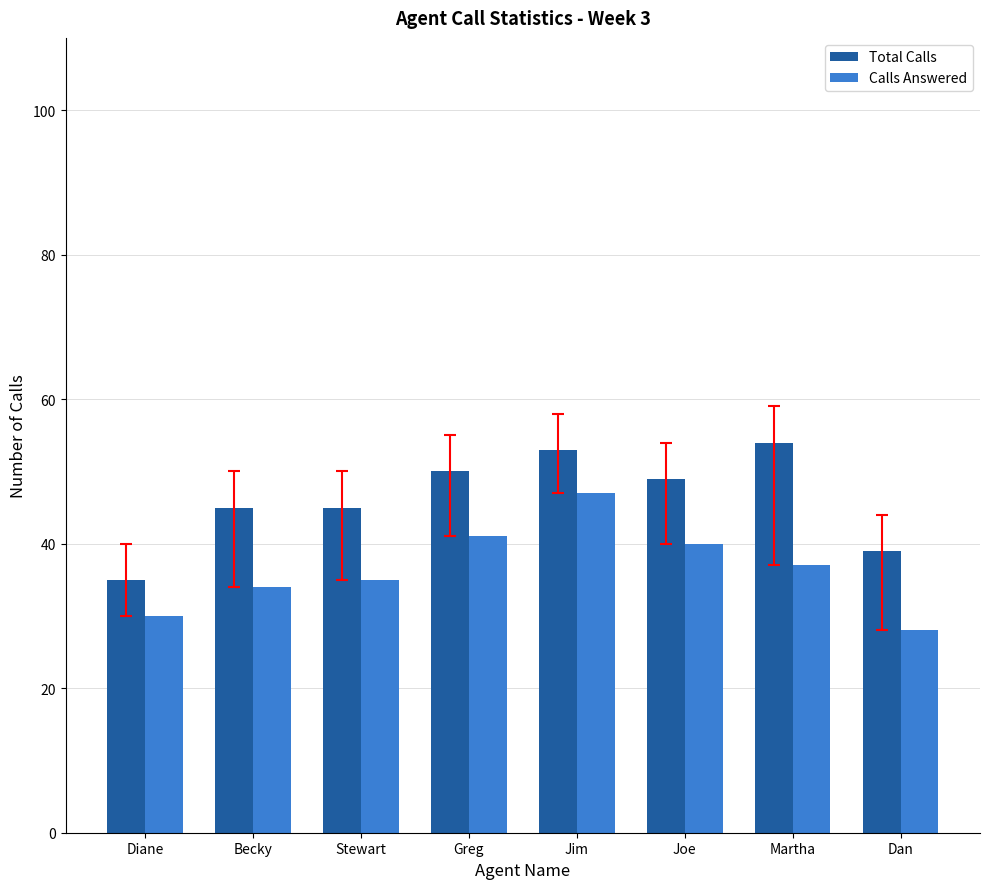

Reading right to left, transcribe all the data shown in this chart.

Total Calls: Dan=39	Martha=54	Joe=49	Jim=53	Greg=50	Stewart=45	Becky=45	Diane=35
Calls Answered: Dan=28	Martha=37	Joe=40	Jim=47	Greg=41	Stewart=35	Becky=34	Diane=30